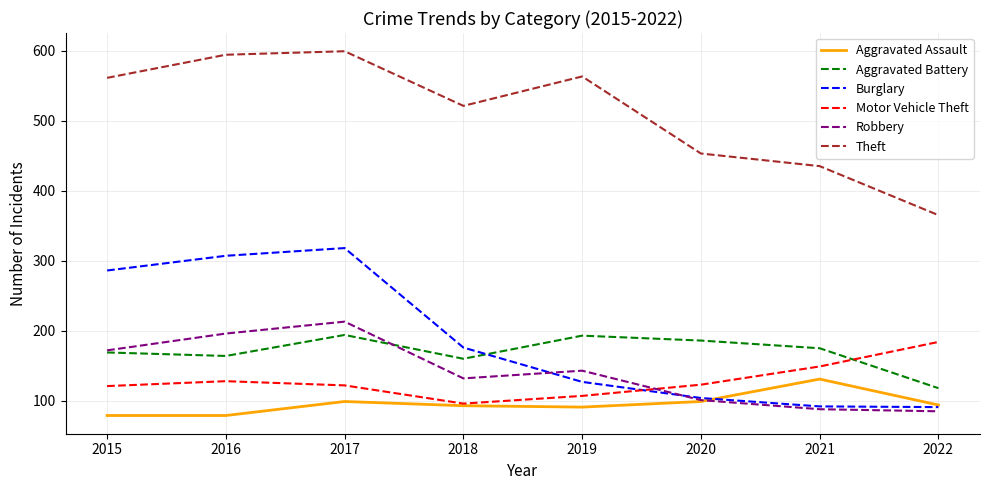

Count the number of categories in the chart.

8